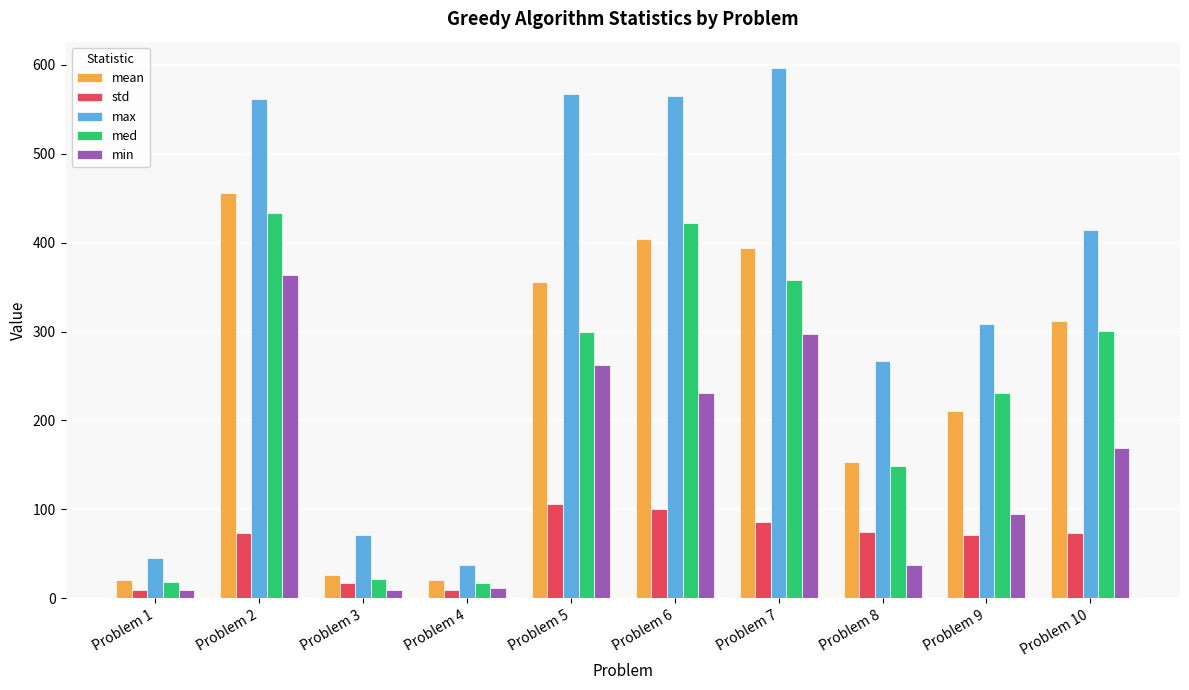

Which series has the largest range (max minus min)?

max